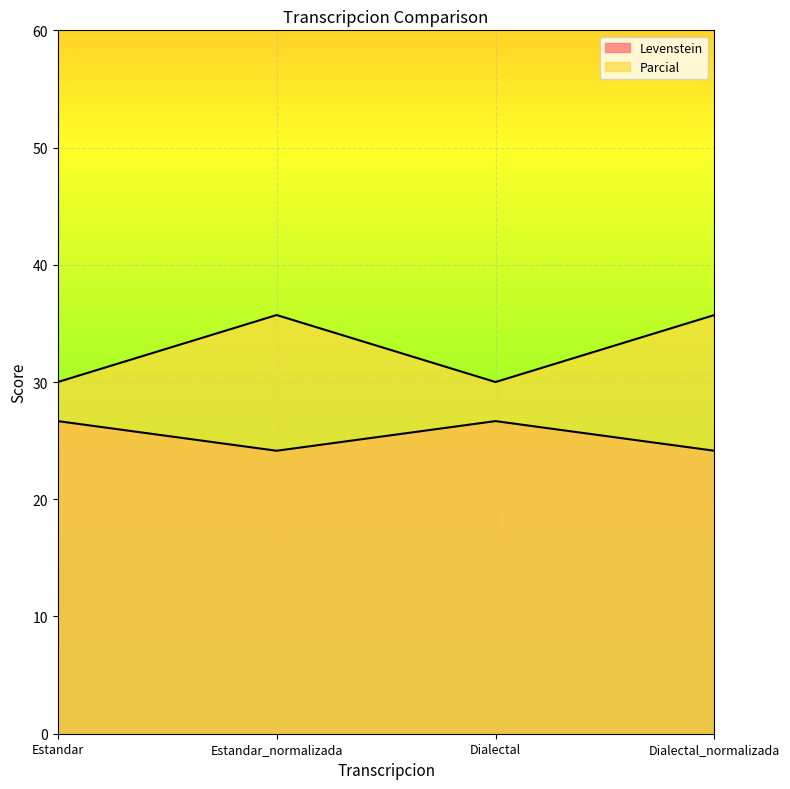

What is the average value of the Parcial series?

32.9